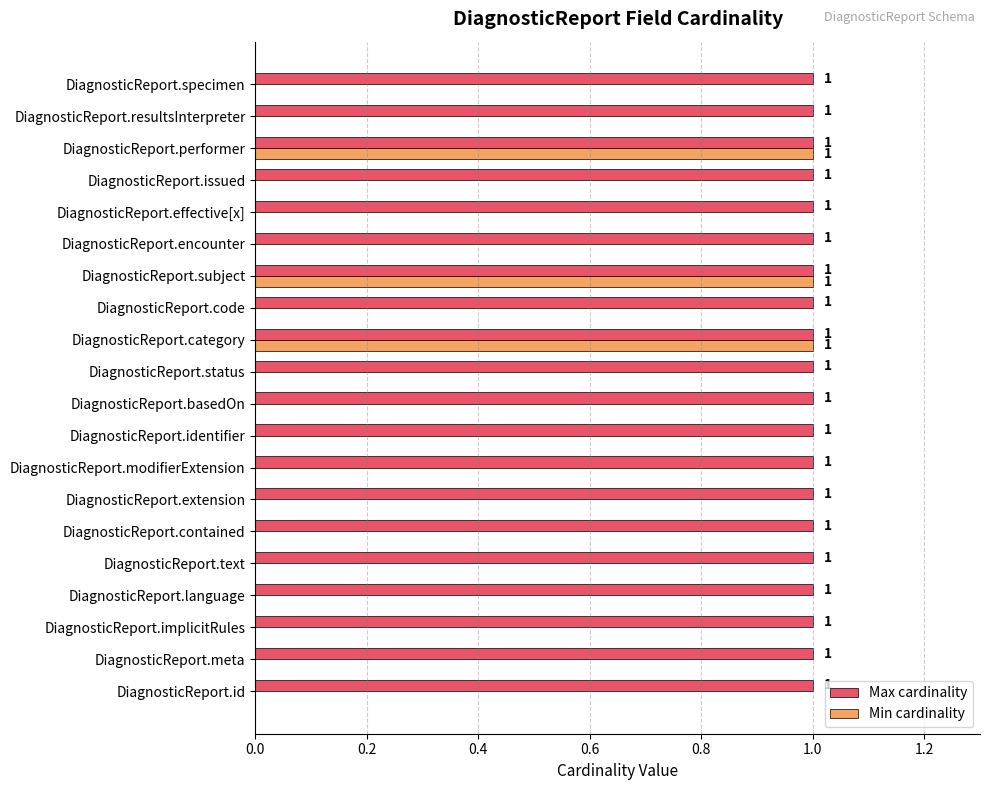

What is the highest value of the Max cardinality series?

1